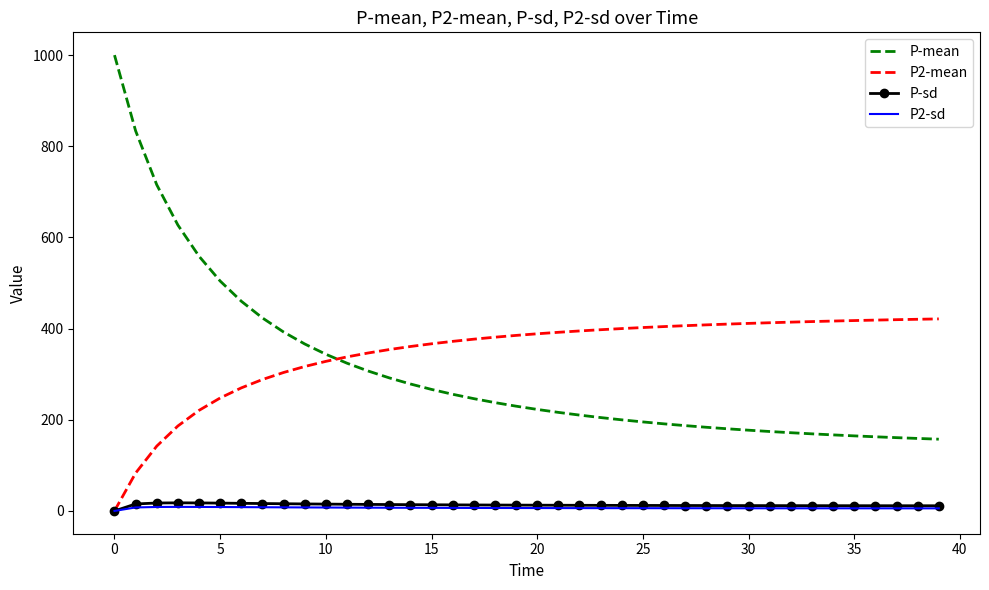

True or false: P-mean and P2-sd intersect in this chart.

False